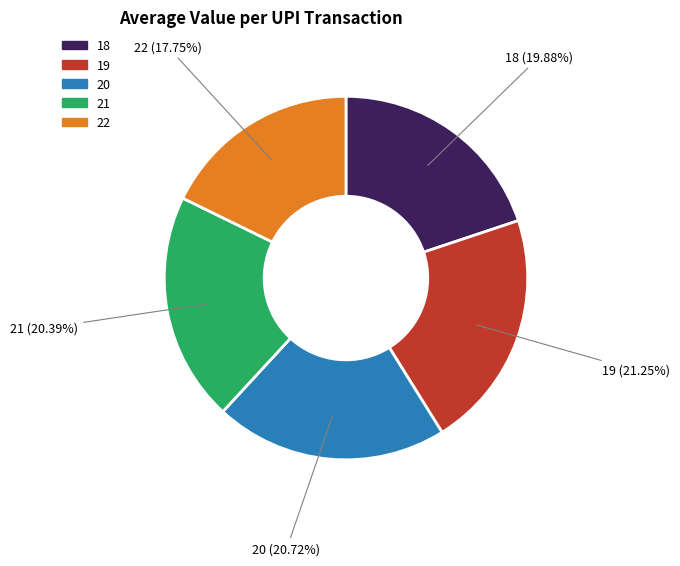

Is there a majority slice in this chart?

No